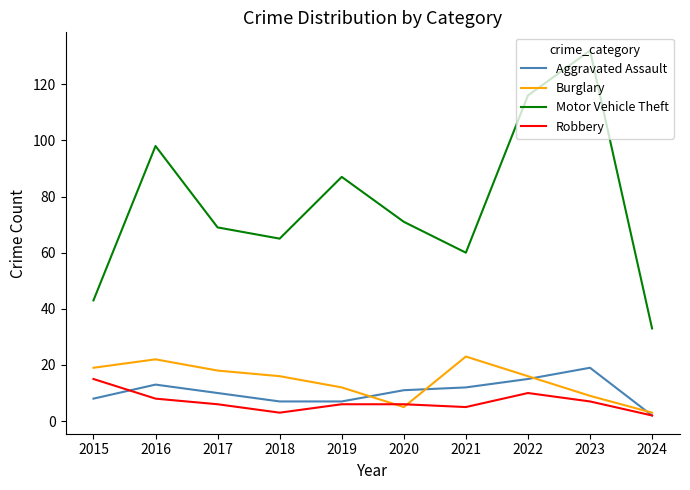

What is the difference between the Aggravated Assault values at 2024 and 2022?

13